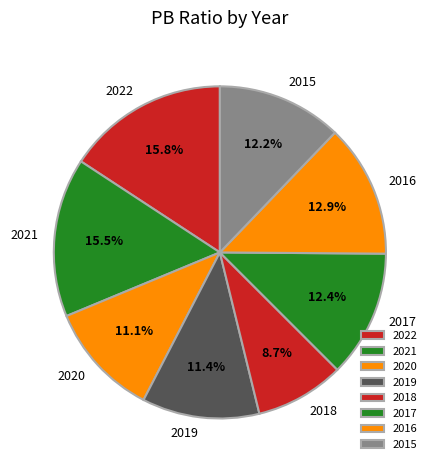

Approximately how many times larger is the value at 2017 compared to 2021?

0.8